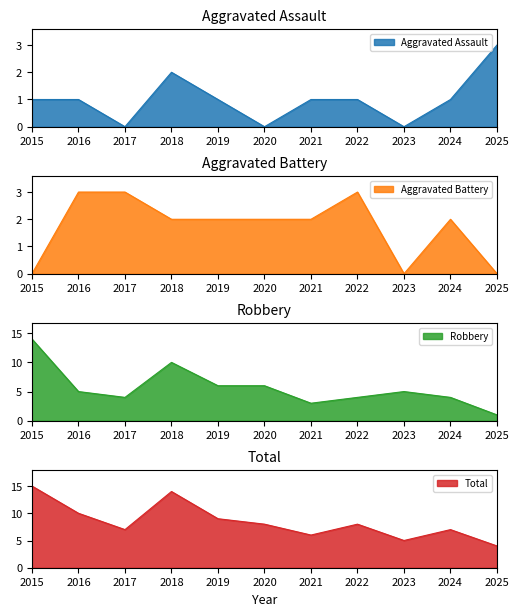

How many data points in Aggravated Battery are above 2?

3